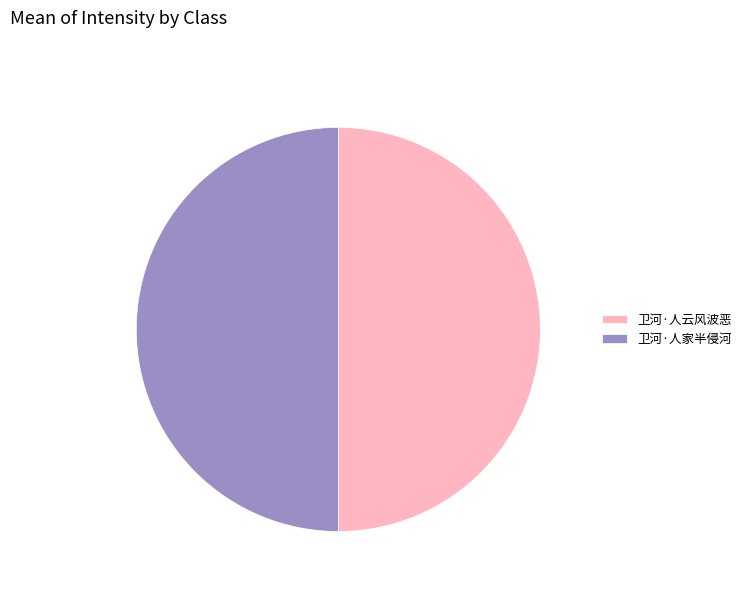

Is the sum of 卫河·人家半侵河 and 卫河·人云风波恶 greater than half?

Yes